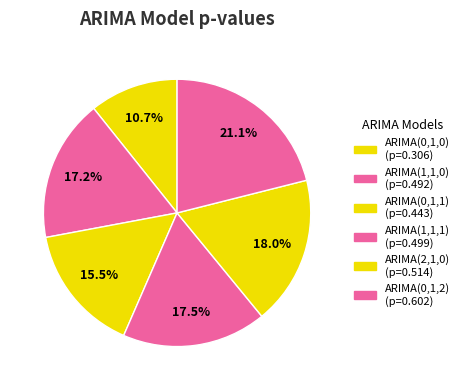

How many slices are in this pie chart?

6